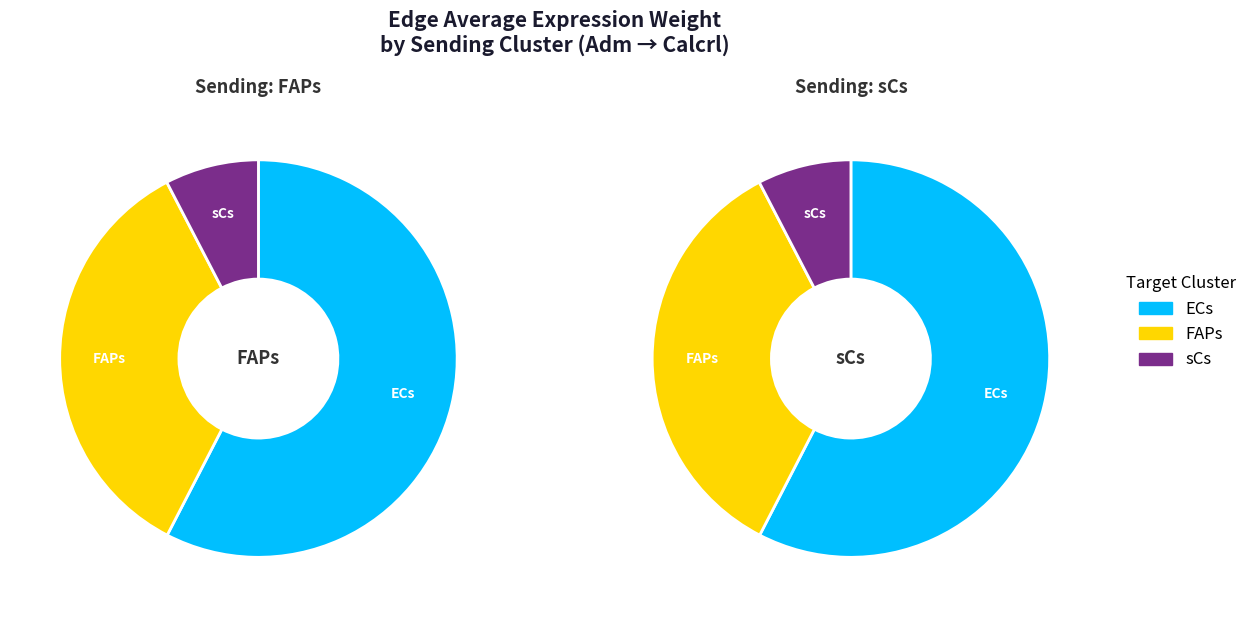

To the nearest percent, what portion does 0 represent?

58%